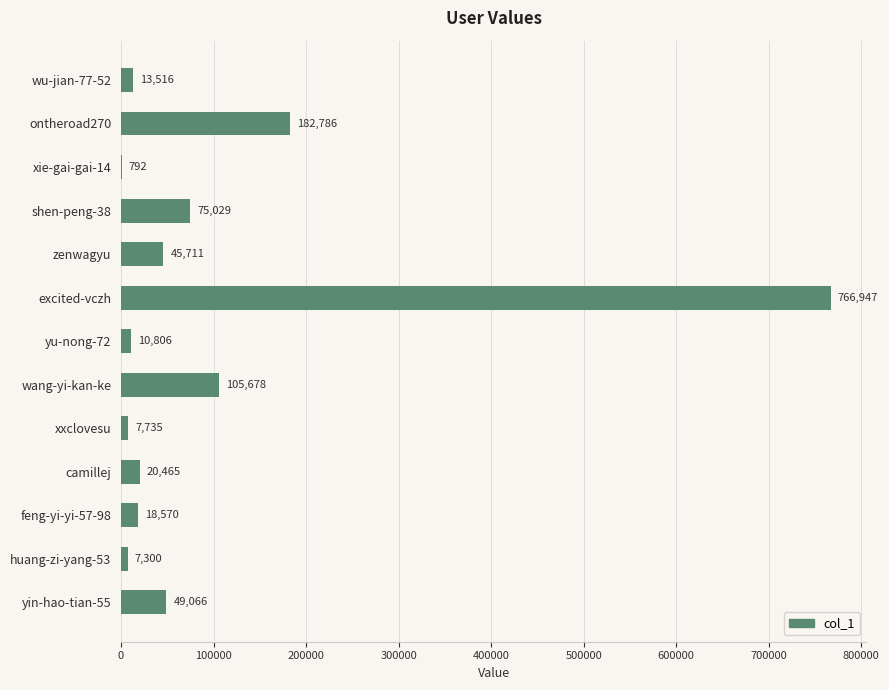

What is the greatest value displayed?

766947